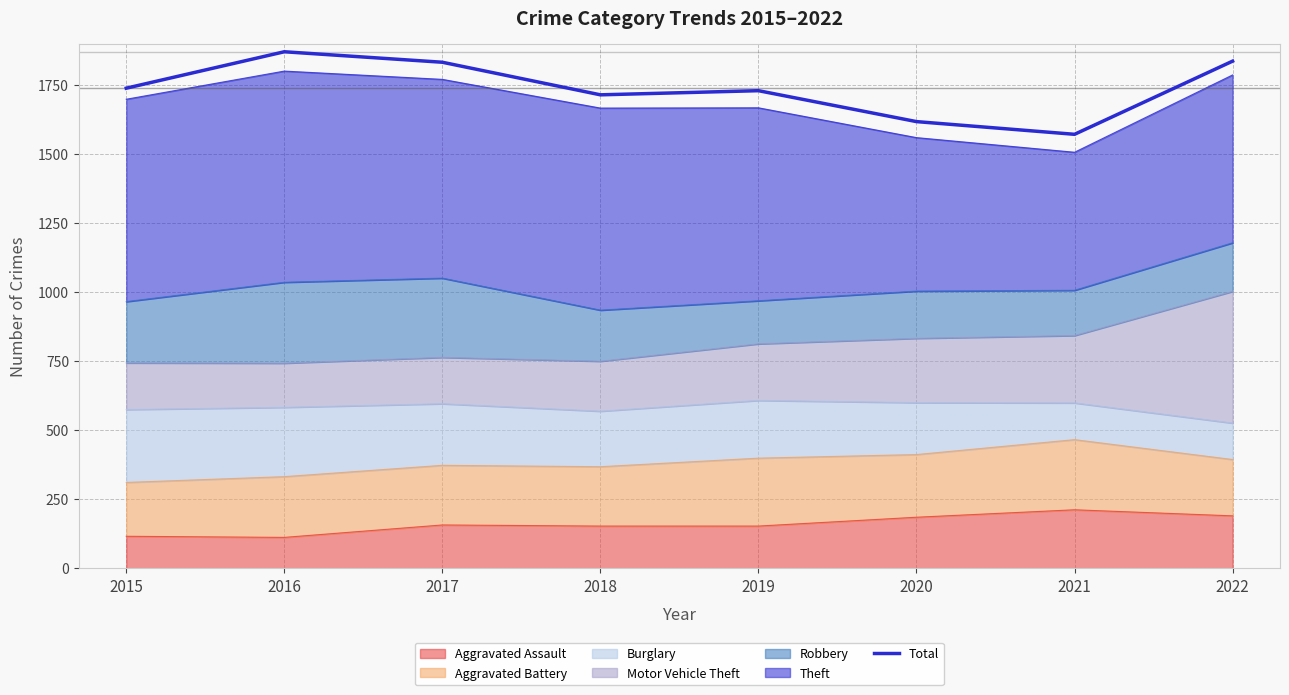

List the labels in order of value, smallest first.

2021, 2020, 2018, 2019, 2015, 2017, 2022, 2016